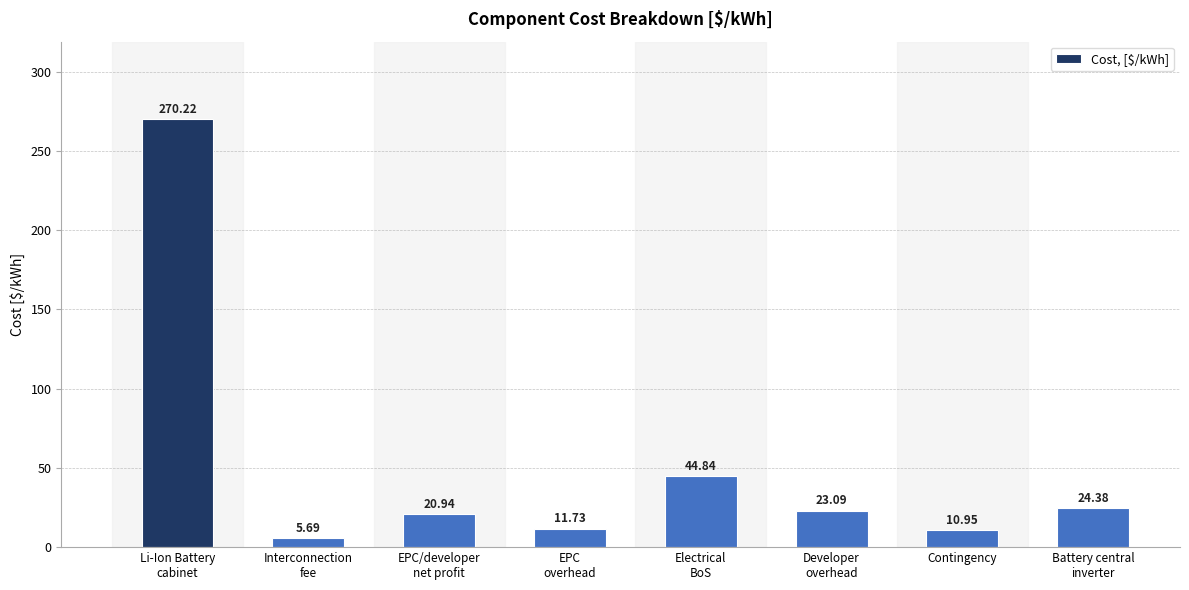

List the labels in order of value, smallest first.

Interconnection
fee, Contingency, EPC
overhead, EPC/developer
net profit, Developer
overhead, Battery central
inverter, Electrical
BoS, Li-Ion Battery
cabinet